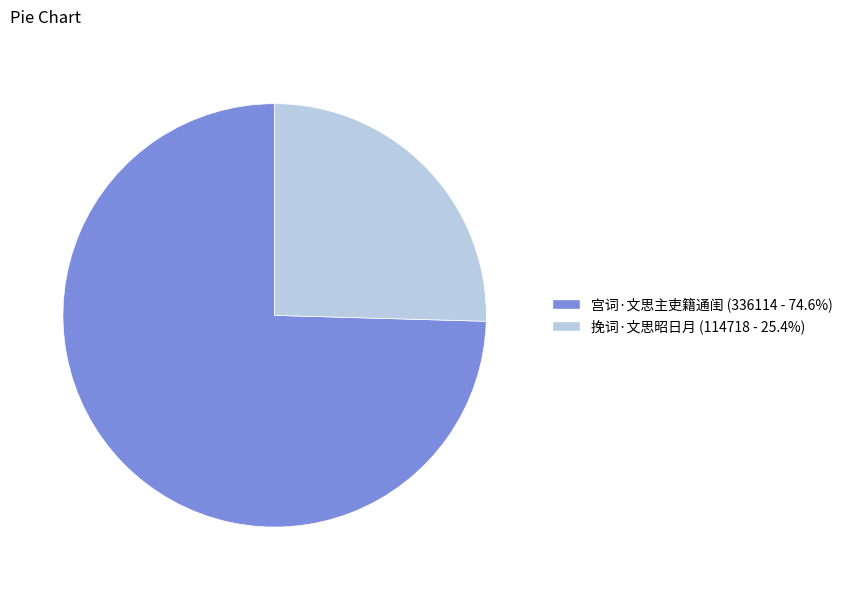

Which slice is the largest?

宫词·文思主吏籍通闺